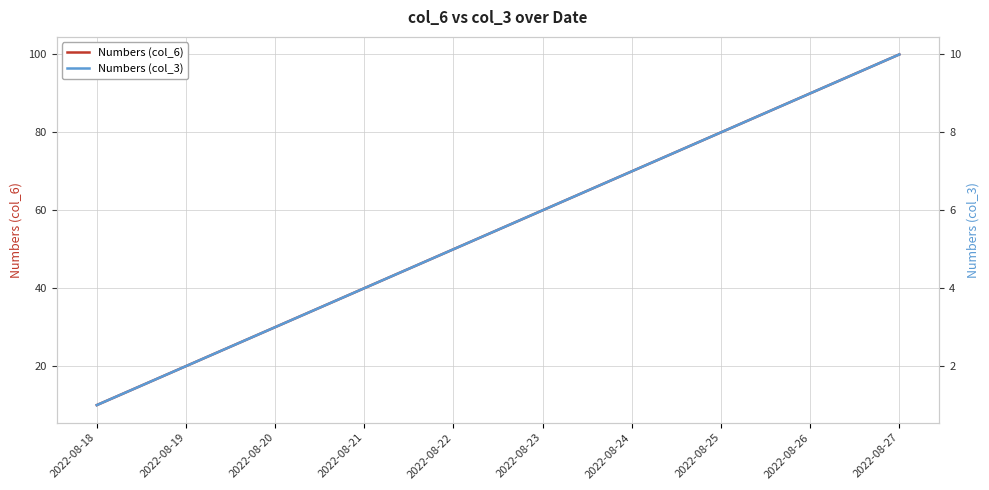

Does the chart have visible grid lines?

Yes